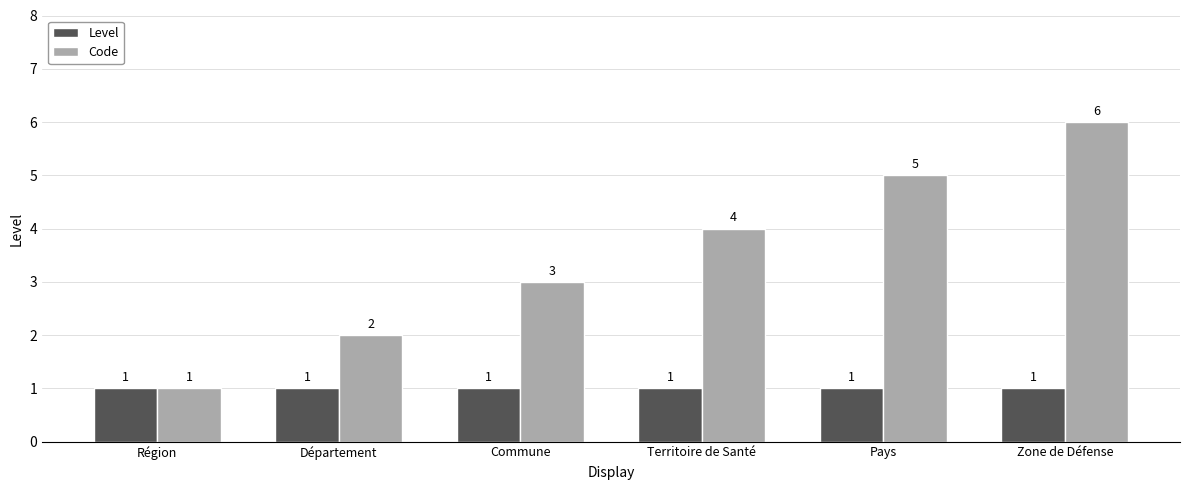

Which series has the largest range (max minus min)?

Code